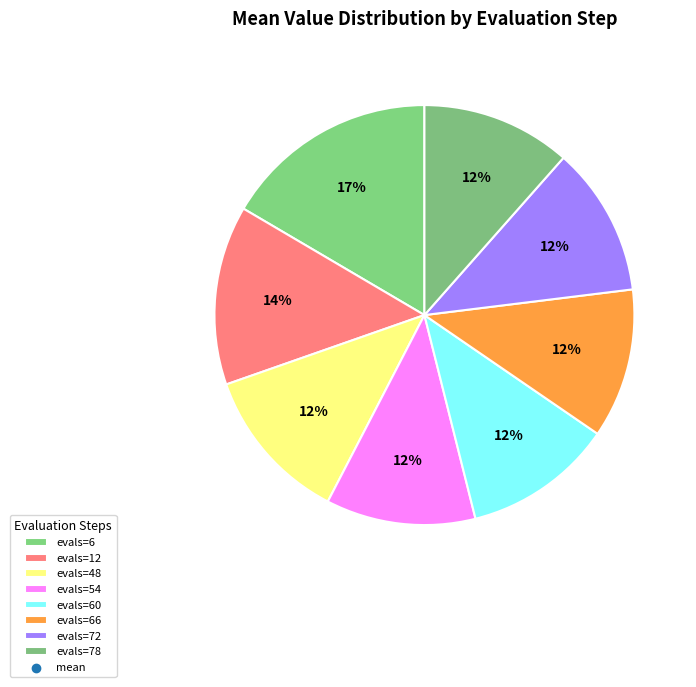

Is there any slice that represents more than half of the pie?

No